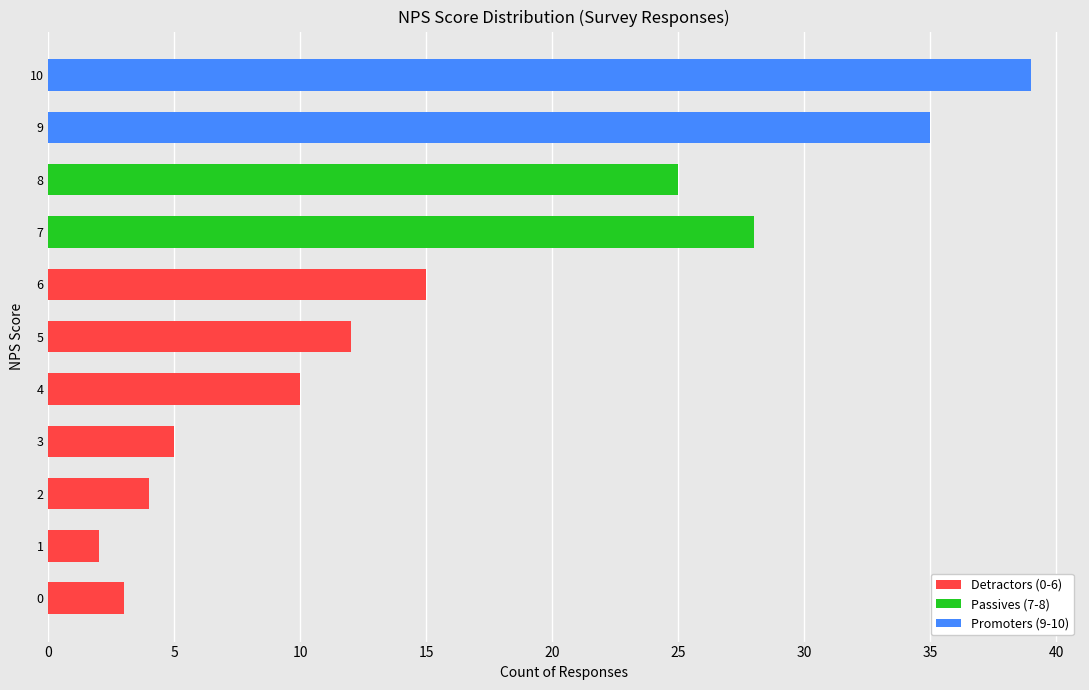

What is the label of the 3rd bar from the left?

2